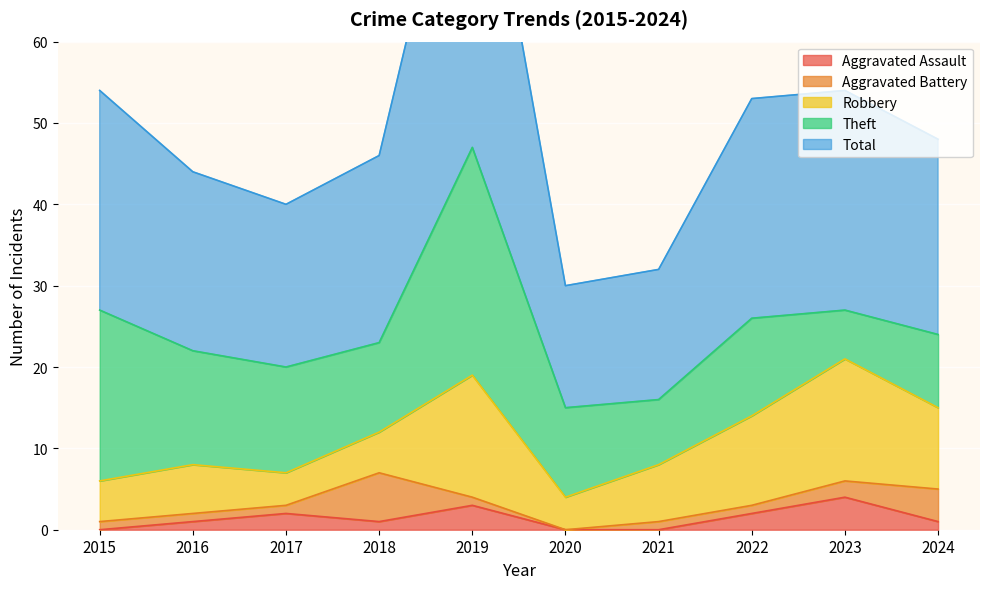

How many categories are shown in the chart?

10